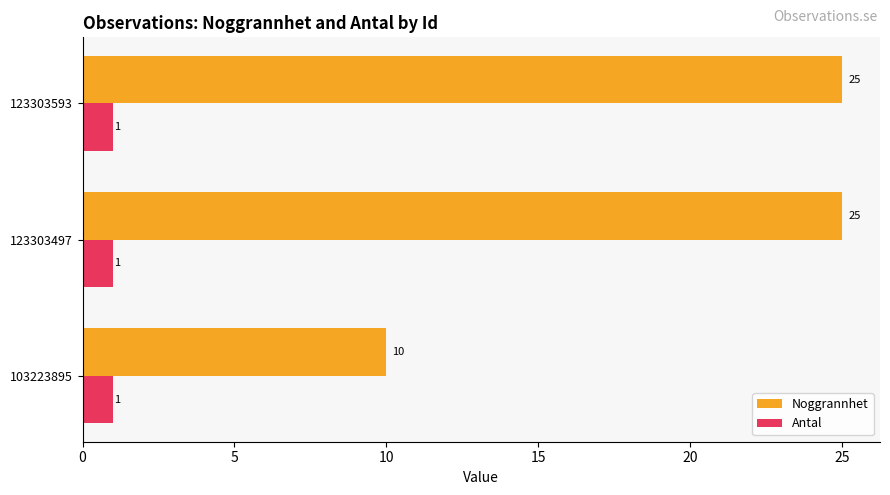

What is the total value across all series at 123303497?

26